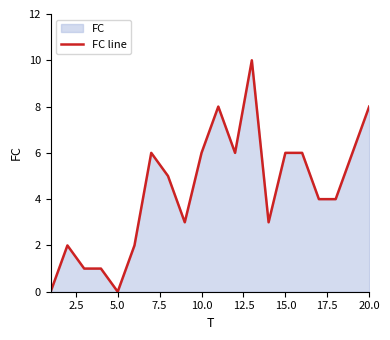

Count the number of values greater than 5.

9